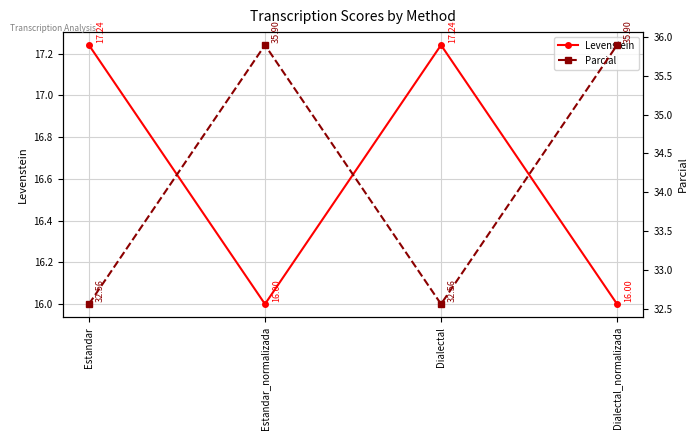

What is the smallest value displayed?

16.0